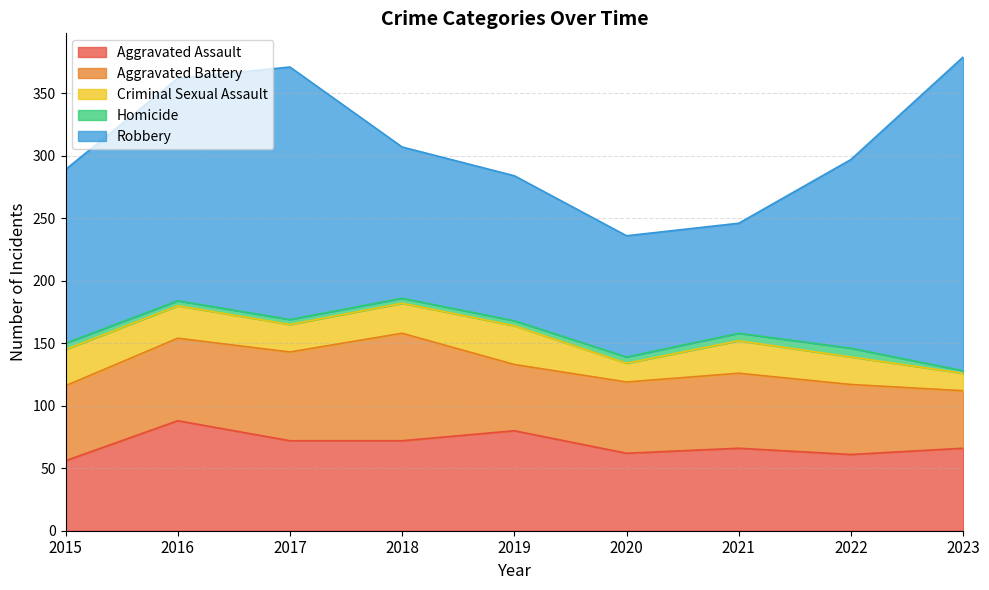

Reading right to left, extract all data points from this chart.

Aggravated Assault: 2023=66	2022=61	2021=66	2020=62	2019=80	2018=72	2017=72	2016=88	2015=56
Aggravated Battery: 2023=46	2022=56	2021=60	2020=57	2019=53	2018=86	2017=71	2016=66	2015=60
Criminal Sexual Assault: 2023=14	2022=22	2021=26	2020=15	2019=31	2018=24	2017=22	2016=26	2015=29
Homicide: 2023=2	2022=7	2021=6	2020=5	2019=4	2018=4	2017=4	2016=4	2015=5
Robbery: 2023=251	2022=151	2021=88	2020=97	2019=116	2018=121	2017=202	2016=178	2015=139